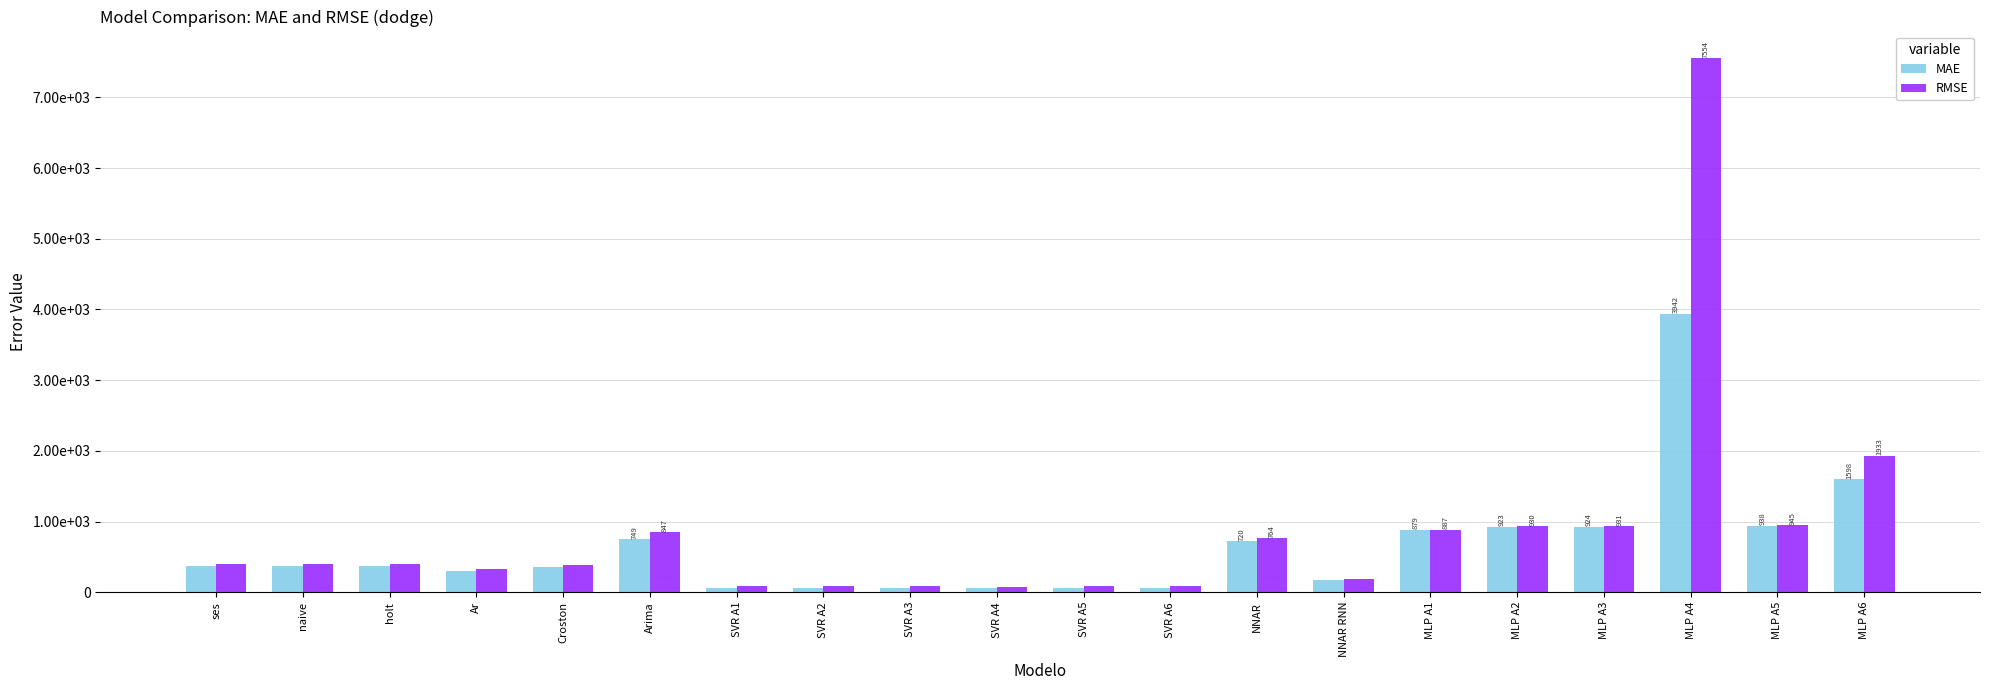

Reading right to left, list all the values displayed in this chart.

MAE: 1598.0	938.4	3941.6	924.4	922.9	879.2	177.7	719.9	63.1	62.8	59.9	64.2	63.9	60.6	749.2	354.4	306.1	369.4	369.4	369.4
RMSE: 1932.8	945.3	7554.1	931.4	929.9	886.9	190.2	763.6	81.5	81.0	79.5	86.0	84.9	84.6	846.9	385.2	321.9	399.1	399.1	399.1